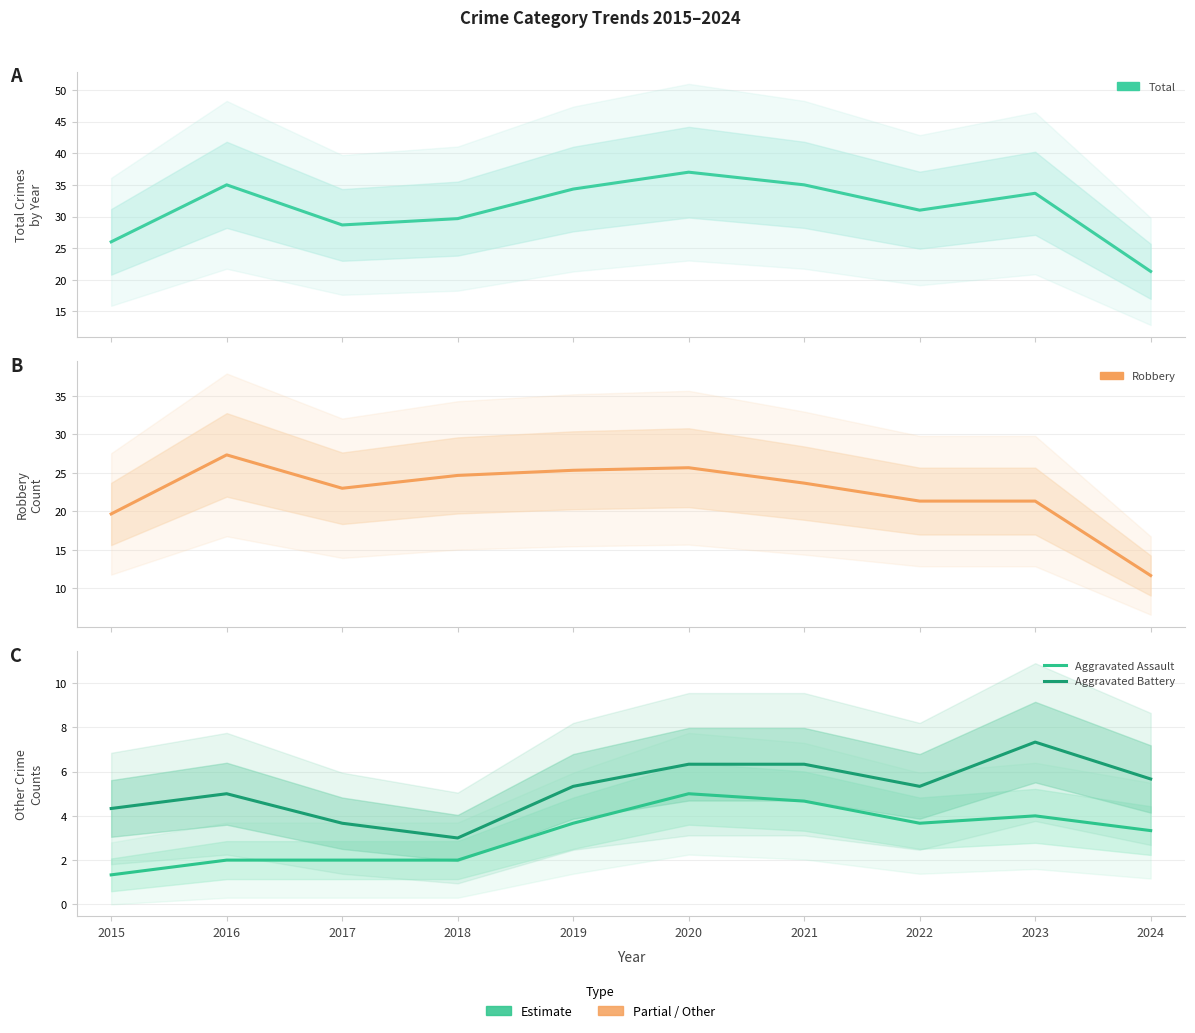

The Total series shows 8.1 at 2018. True or false?

False